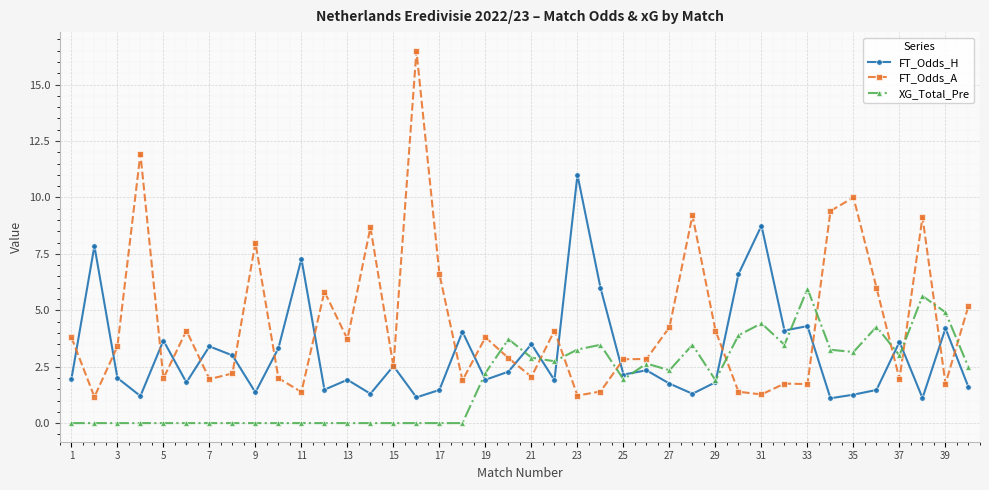

List the series in order of their overall mean, highest first.

FT_Odds_A, FT_Odds_H, XG_Total_Pre